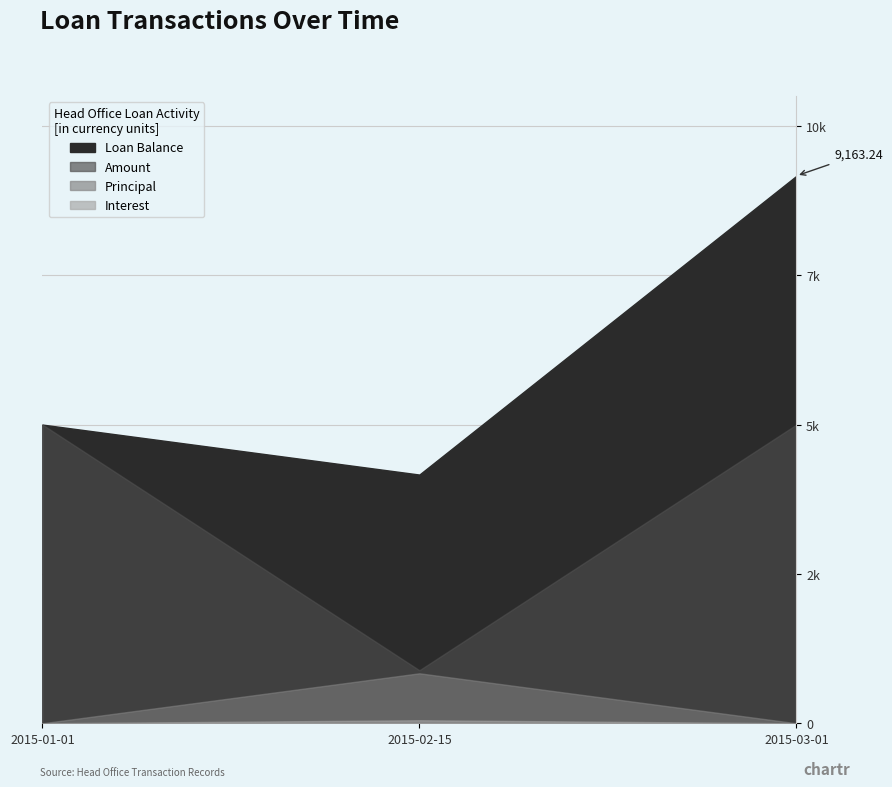

What is the spread (max minus min) of values at 2015-03-01?

9163.2